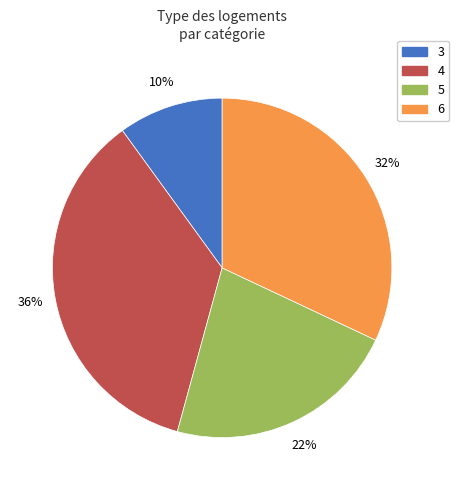

Does any single category account for the majority?

No